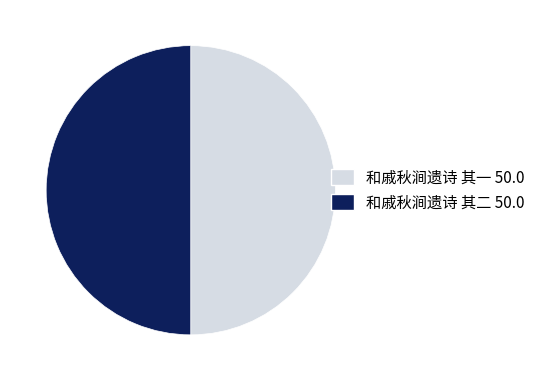

Do 和戚秋涧遗诗 其一 and 和戚秋涧遗诗 其二 together represent more than half of the pie?

Yes